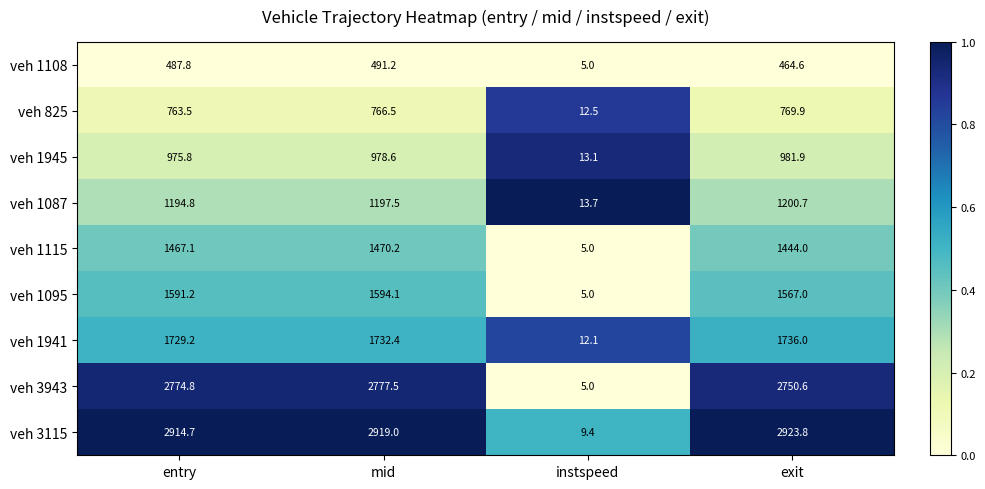

At entry, list the series in order from smallest to largest.

veh 1108, veh 825, veh 1945, veh 1087, veh 1115, veh 1095, veh 1941, veh 3943, veh 3115